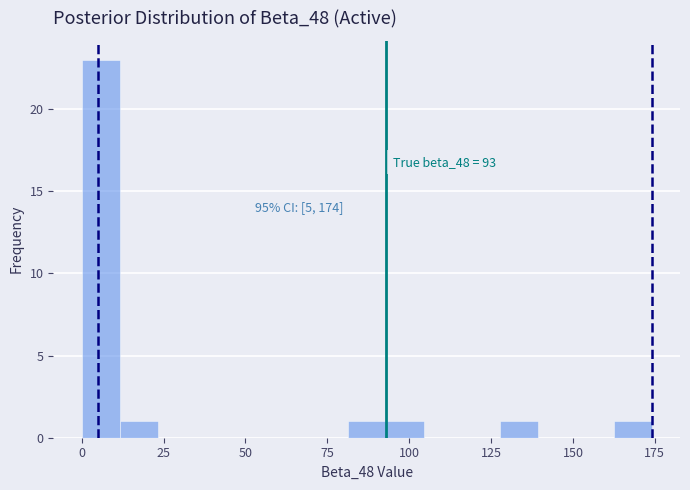

Around what value on the x-axis is the tallest bar? Give the approximate position of its centre, as read against the axis.

5